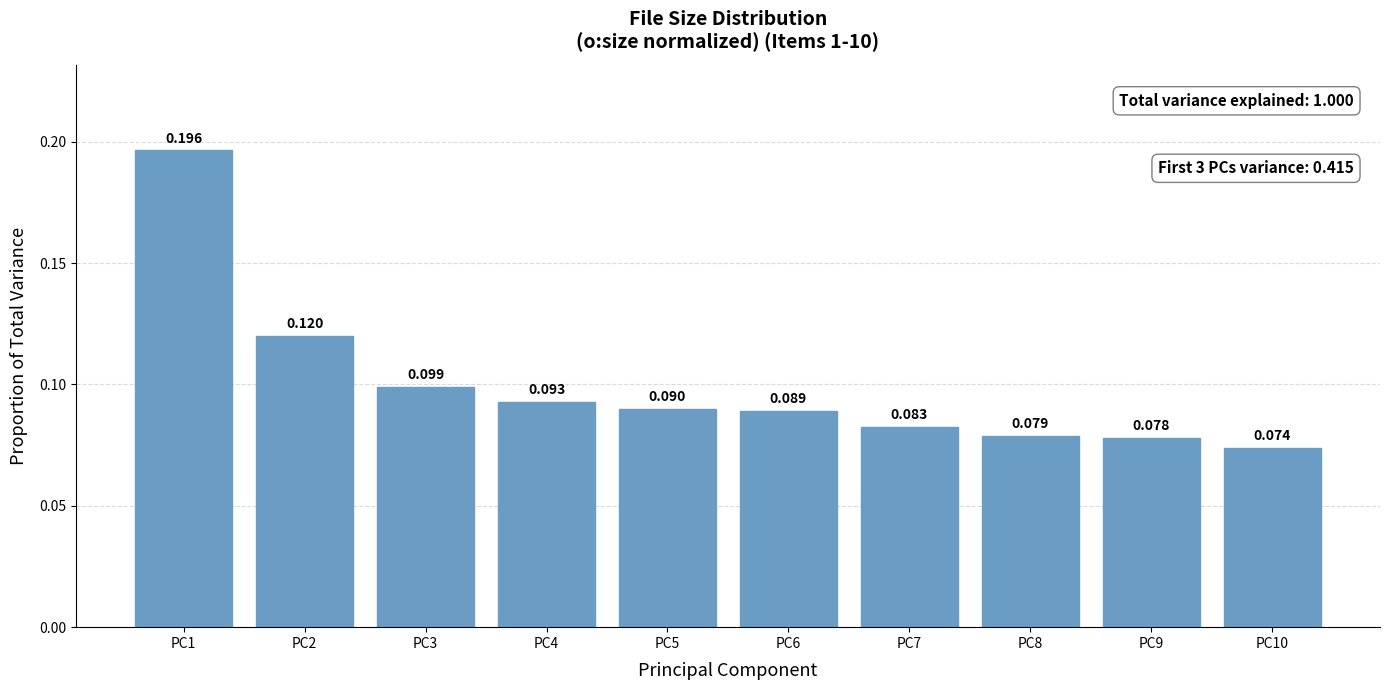

Rank the categories by value from highest to lowest.

PC1, PC2, PC3, PC4, PC5, PC6, PC7, PC8, PC9, PC10